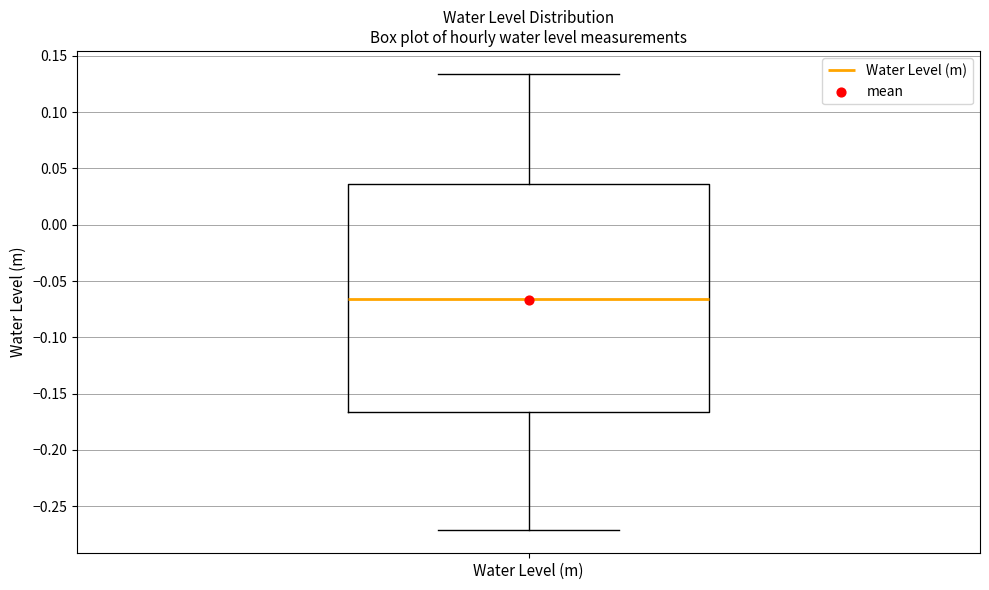

Transcribe this box plot: give where the median line is, the range the box spans, and where the two whiskers end, as read against the y-axis. The values are not printed on the chart, so give them approximately, as read against the axis.

median -0.065, box -0.165 to 0.035, whiskers -0.270 to 0.135